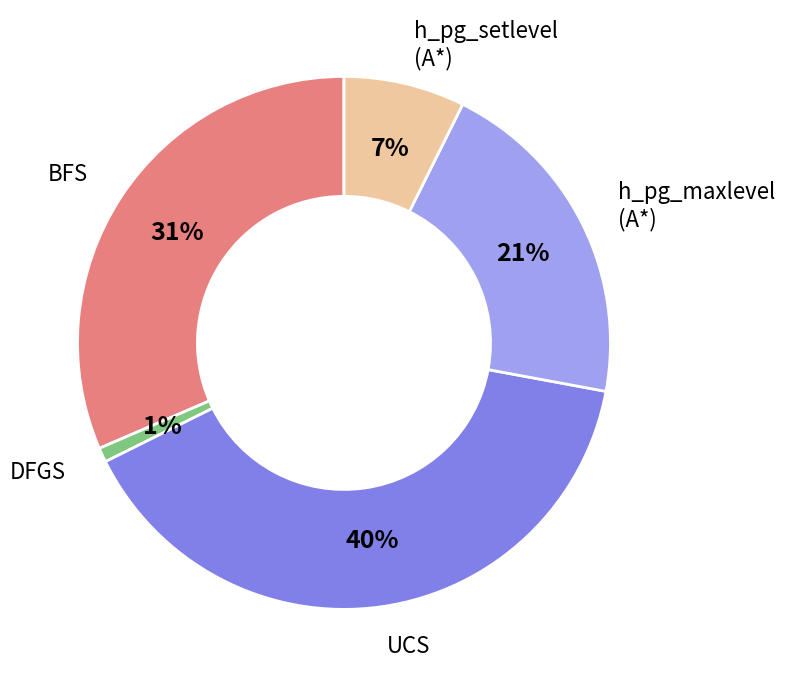

Does any single category account for the majority?

No